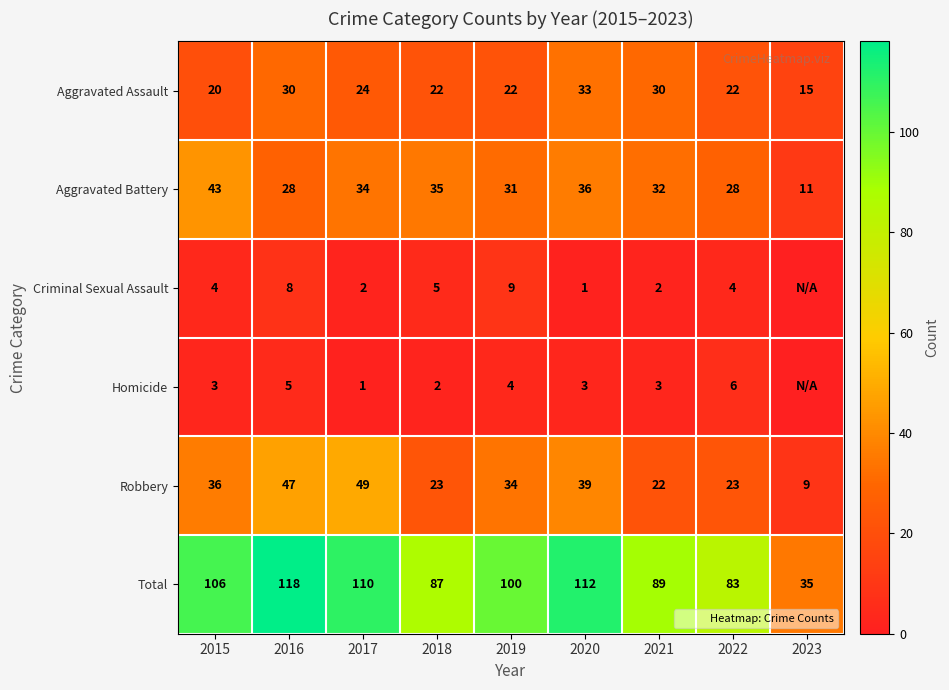

How many values in the Robbery series are below 34?

4